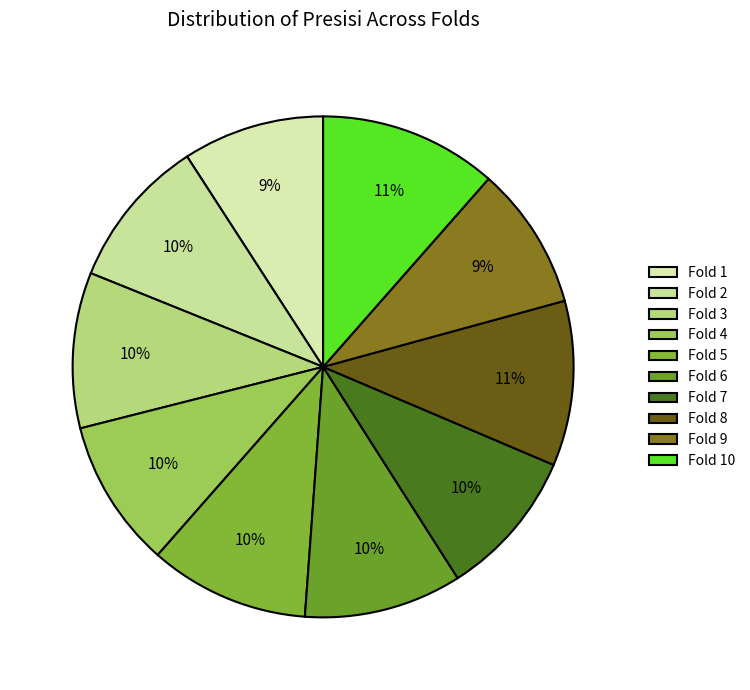

To the nearest percent, what portion does Fold 8 represent?

11%